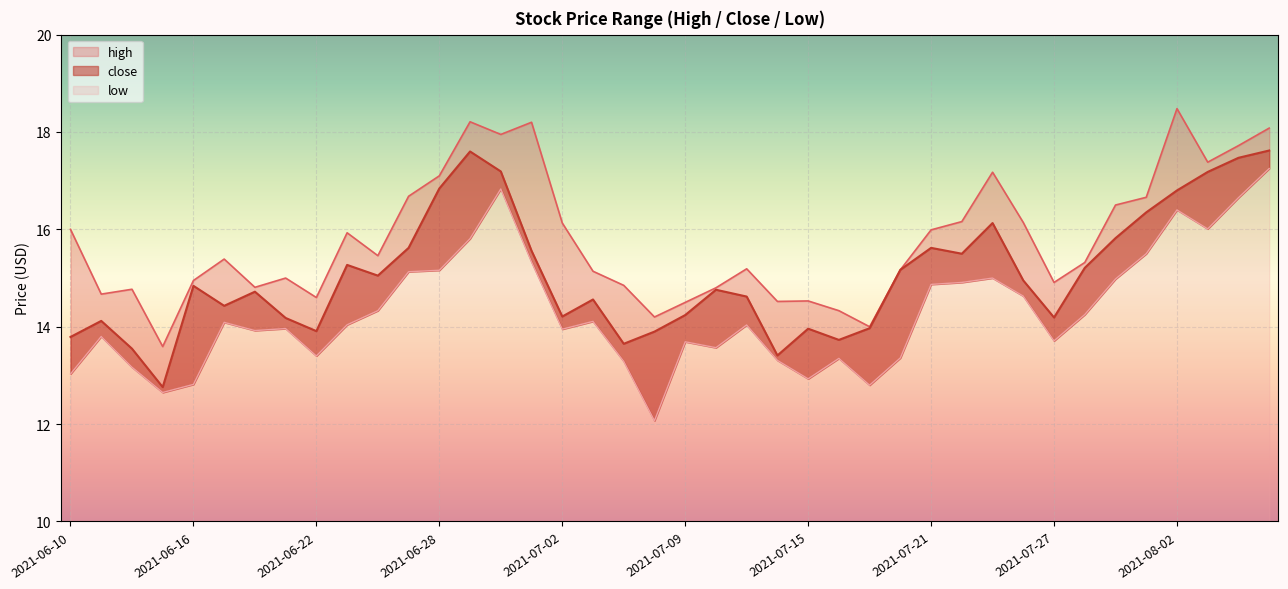

At which category does the chart reach its peak across all series?

2021-08-02